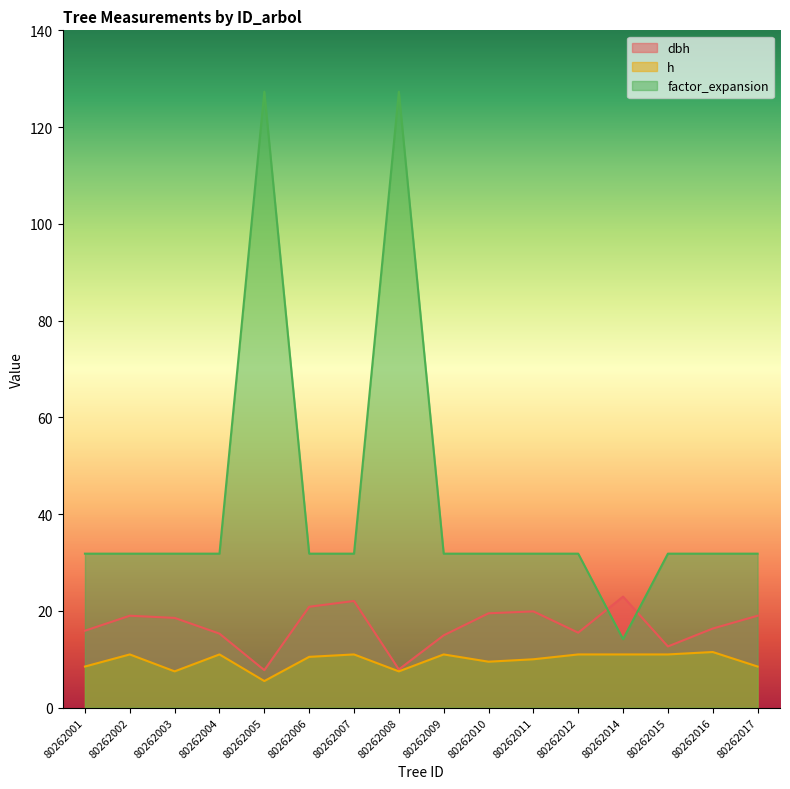

True or false: h and factor_expansion intersect in this chart.

False